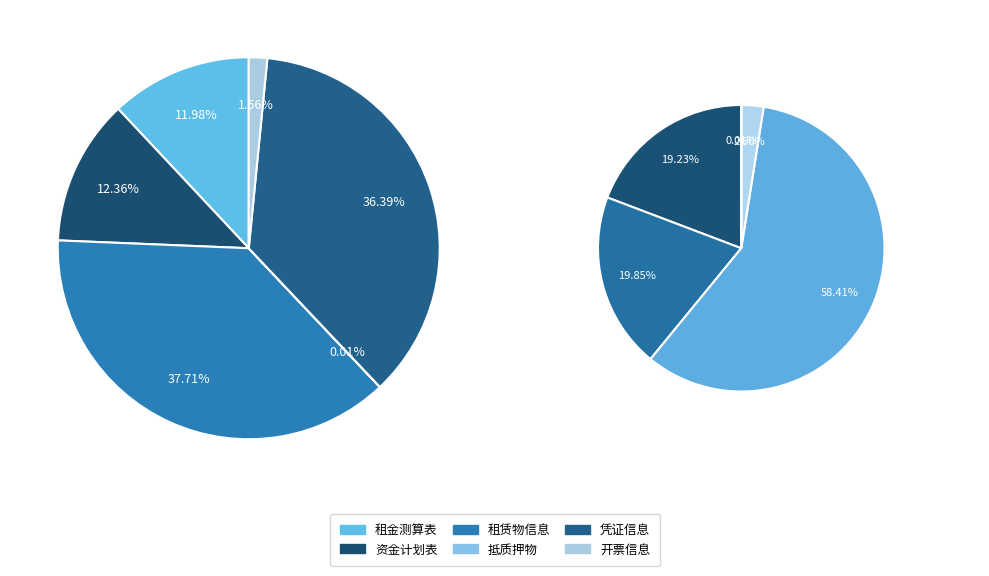

Between 资金计划表 and 租金测算表, which is larger?

资金计划表